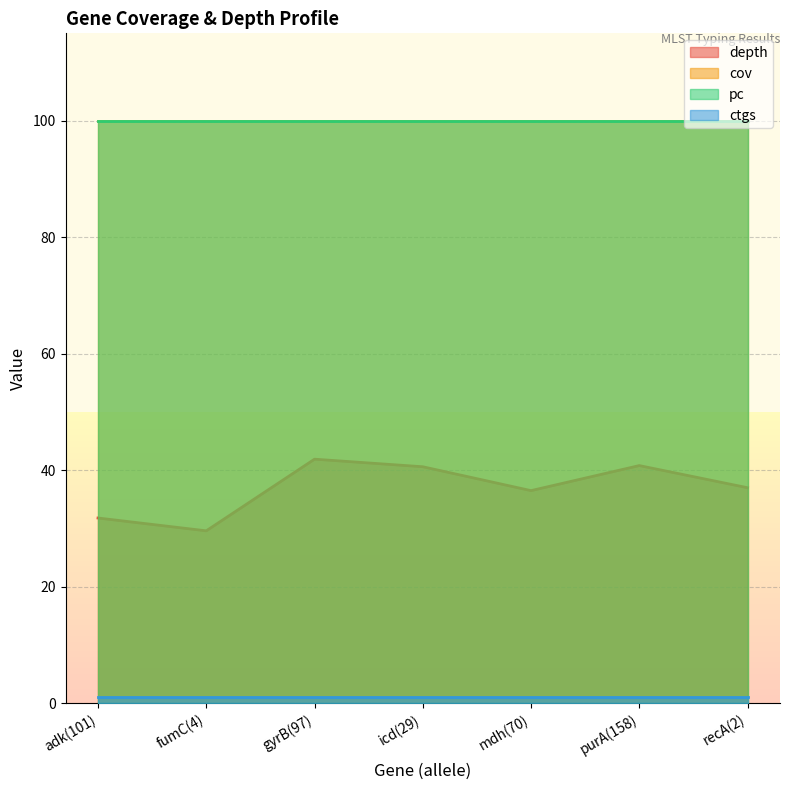

What are all the series names shown in the legend?

depth, cov, pc, ctgs